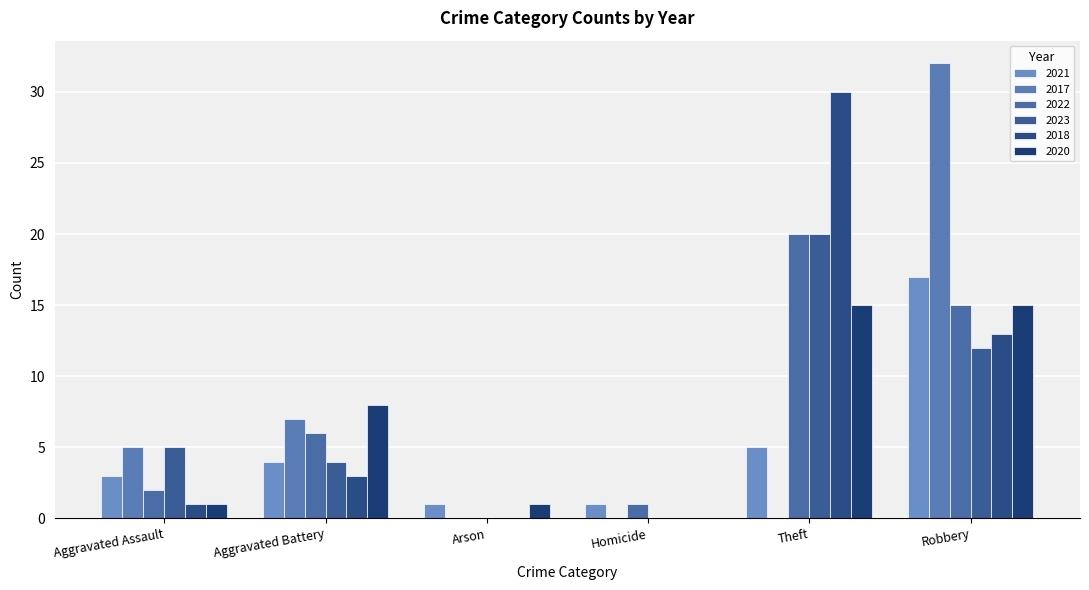

True or false: 2017 has a value of 13 at Homicide.

False